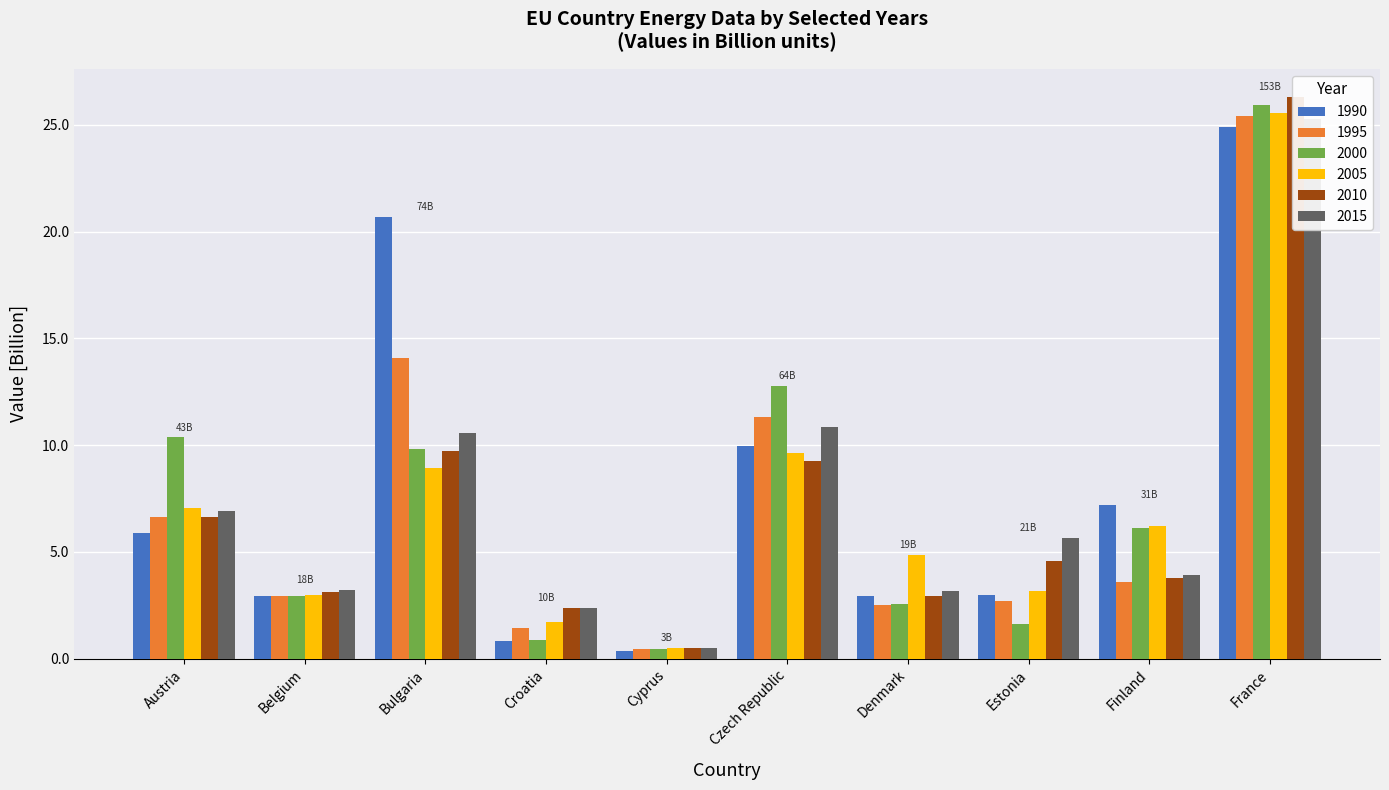

Where is 1995 nearest to the value 12?

Czech Republic